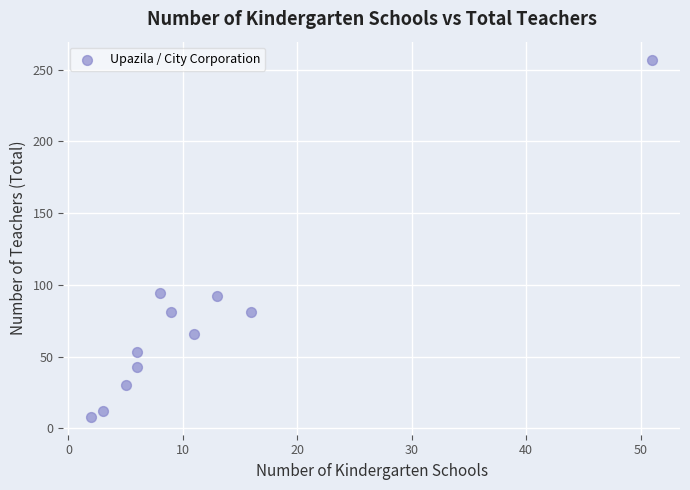

What is the average Y value?

74